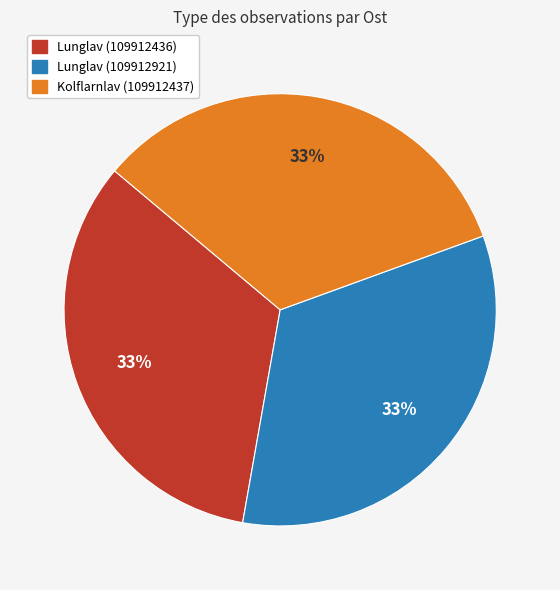

How many segments does this pie chart have?

3